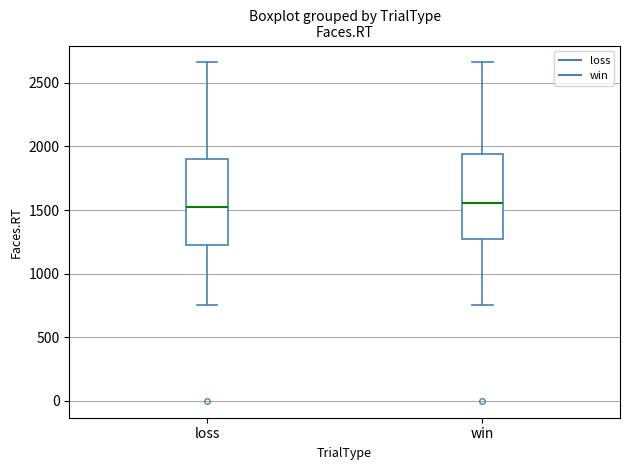

Reading left to right, read every box against the y-axis: the position of its median line, the range the box covers, and the ends of its whiskers. The values are not printed on the chart, so give them approximately, as read against the axis.

loss: median 1550, box 1200 to 1900, whiskers 750 to 2650
win: median 1550, box 1250 to 1950, whiskers 750 to 2650